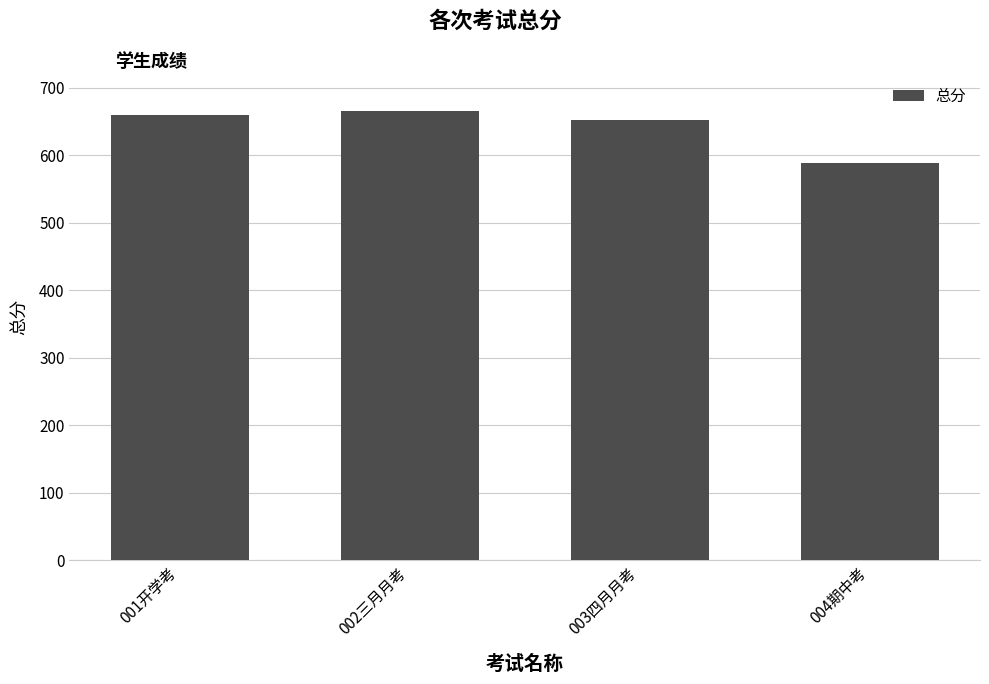

What is the sum of all values?

2564.0